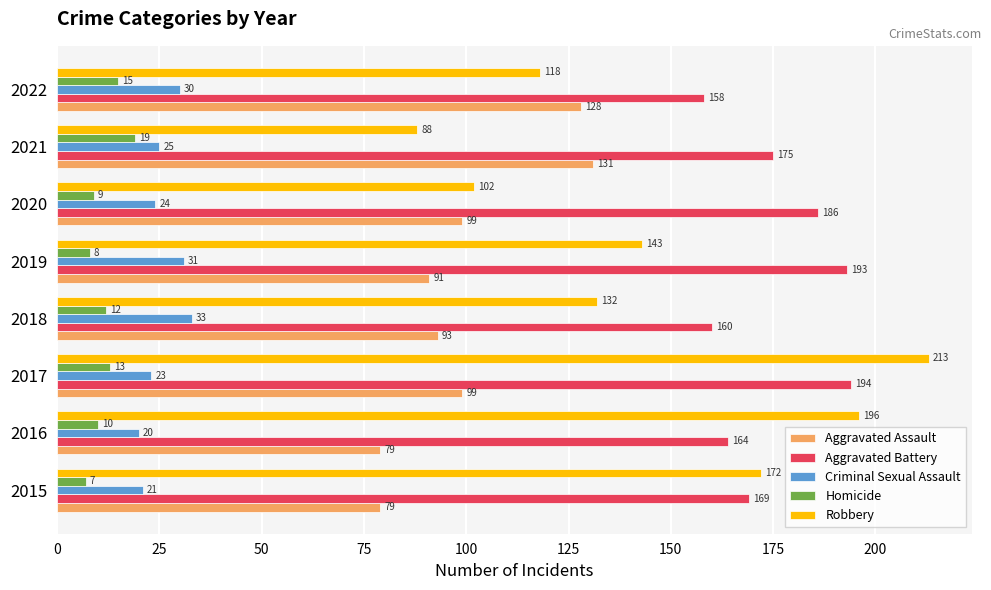

Rank the categories by Robbery value from lowest to highest.

2021, 2020, 2022, 2018, 2019, 2015, 2016, 2017